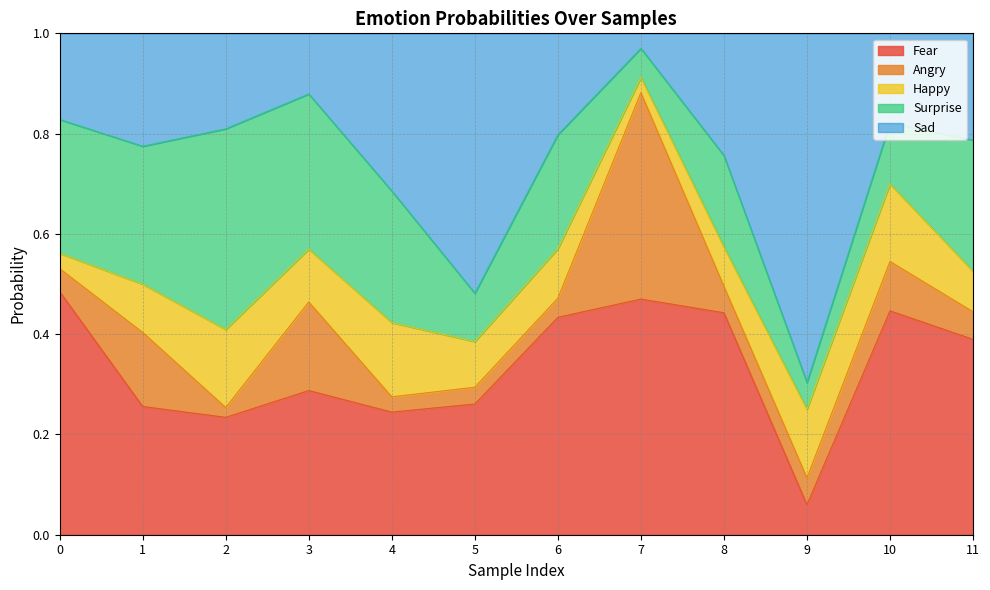

Where is Angry nearest to the value 0?

2